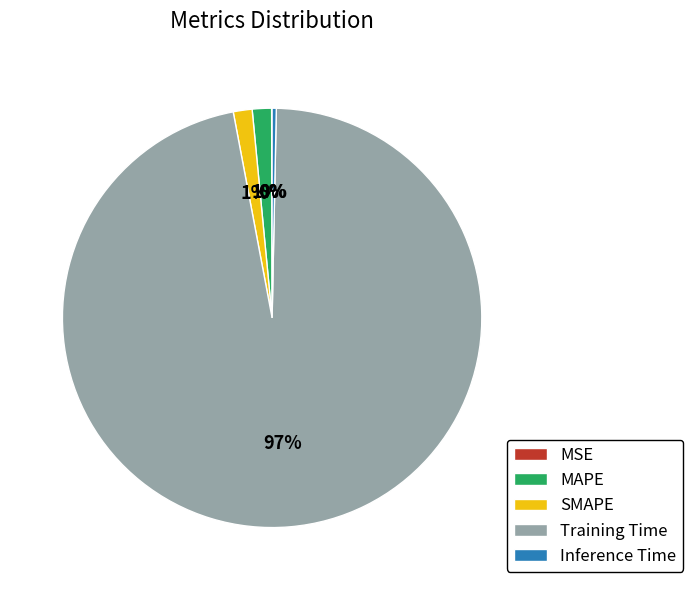

To the nearest percent, what portion does SMAPE represent?

1%